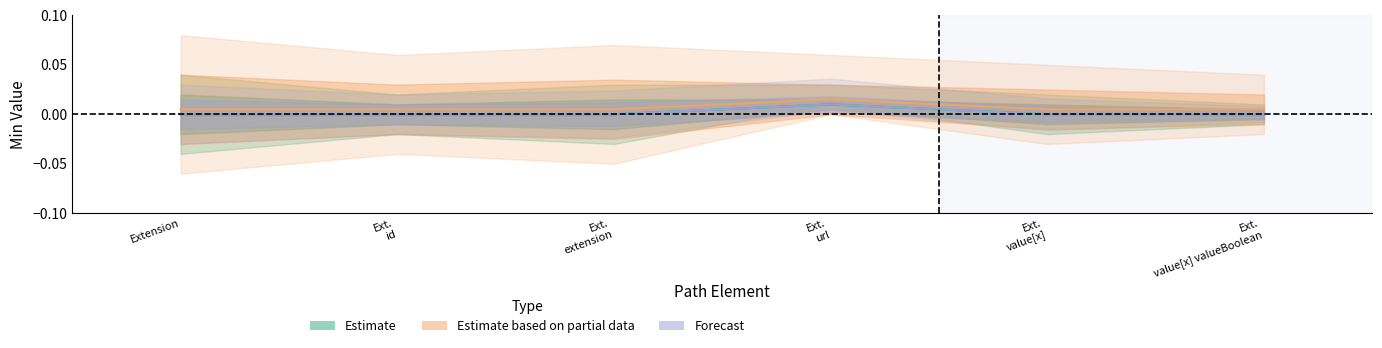

Count the number of categories in the chart.

6